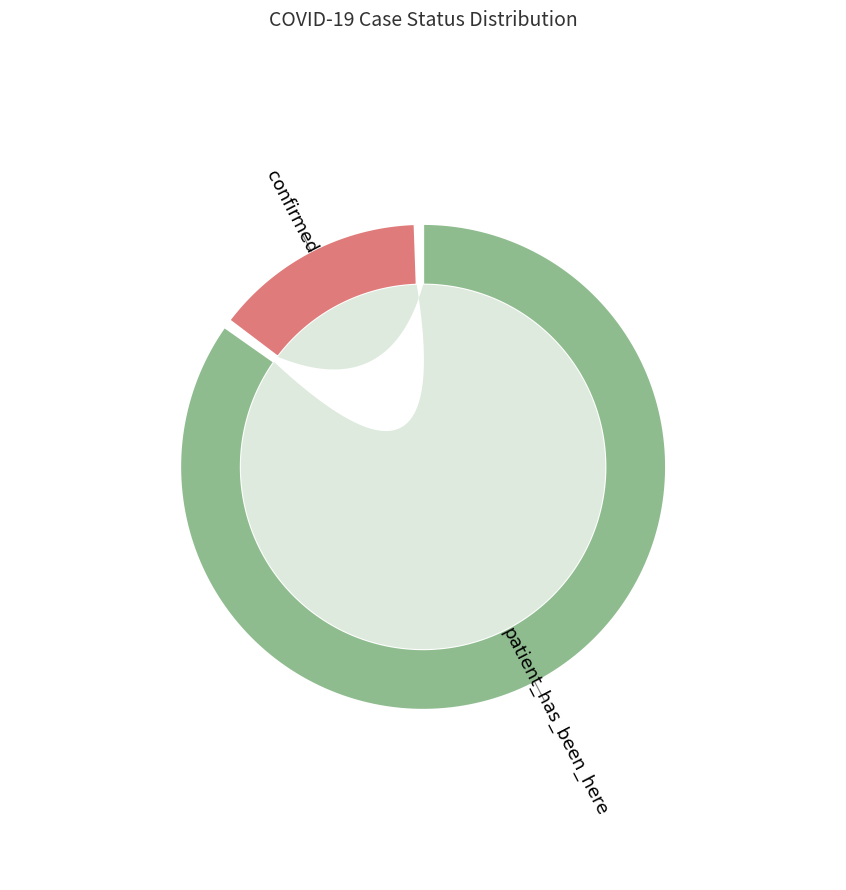

What is the largest slice in the pie chart?

patient_has_been_here